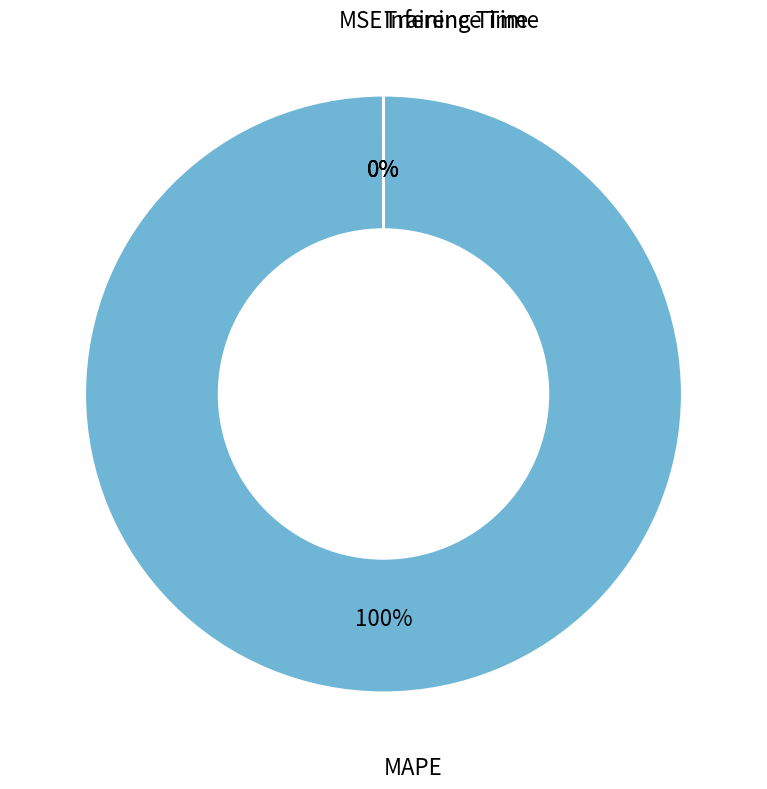

Is it true that Inference Time is 0% of the pie?

True